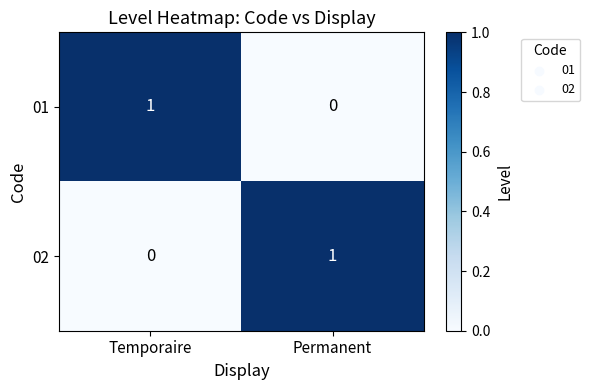

Is it true that 01 equals 1 at Temporaire?

True